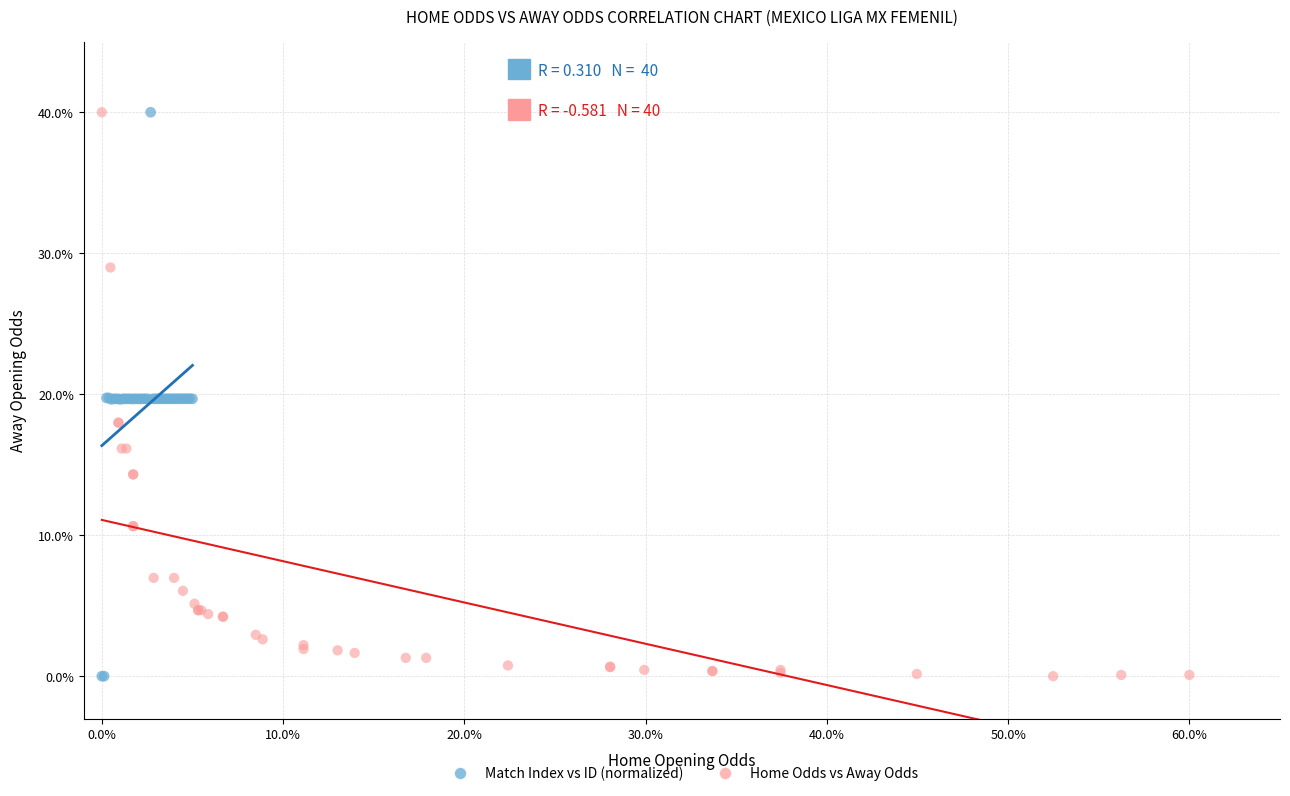

What are all the series names shown in the legend?

Match Index vs ID (normalized), Home Odds vs Away Odds